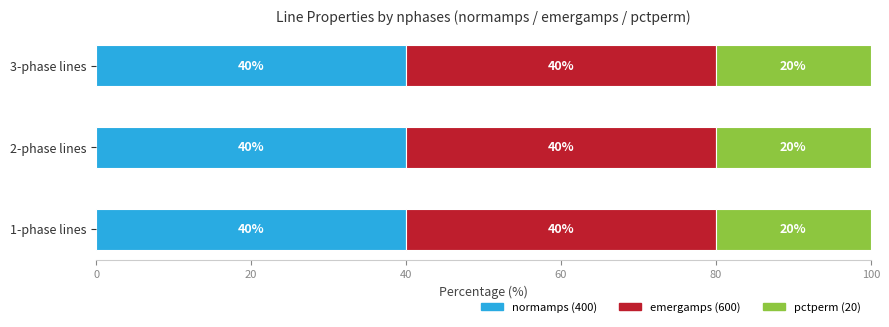

What are all the series names shown in the legend?

normamps (400), emergamps (600), pctperm (20)